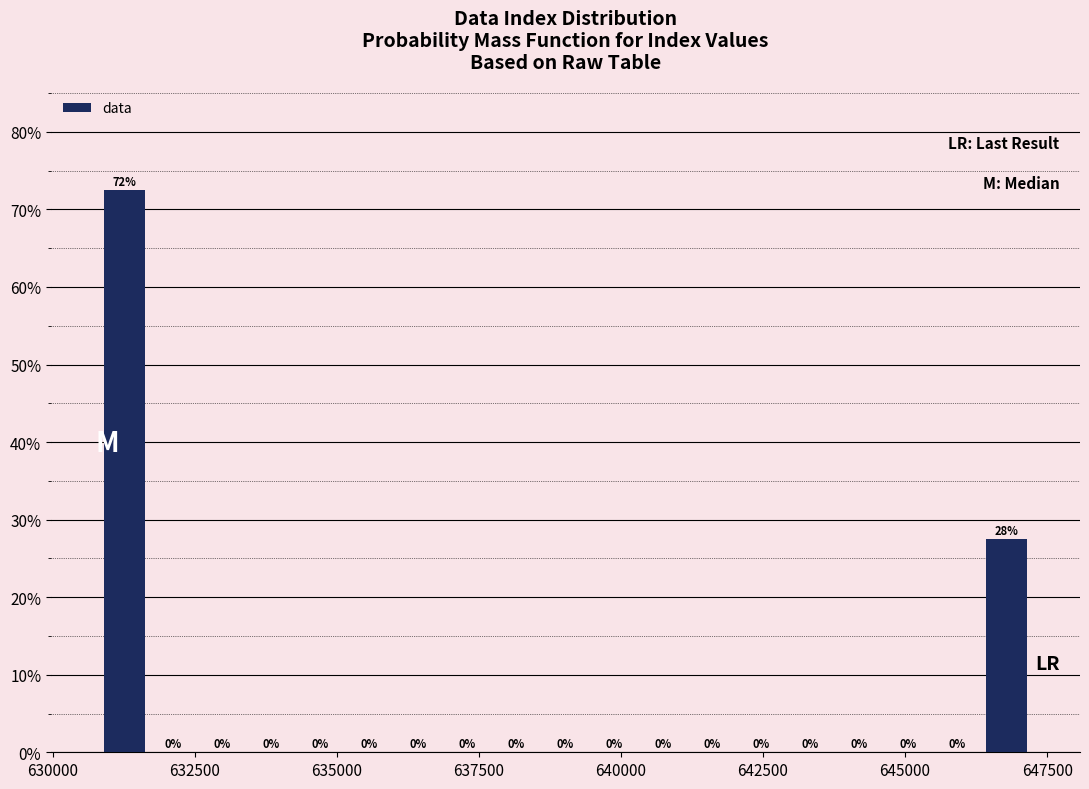

Read against the x-axis, roughly where is the centre of the tallest bar?

631500